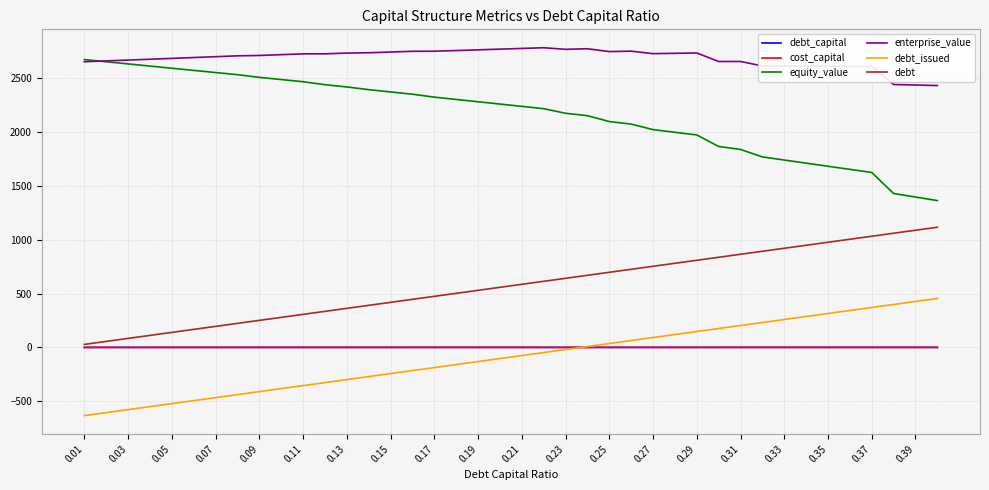

True or false: debt and debt_issued intersect in this chart.

False